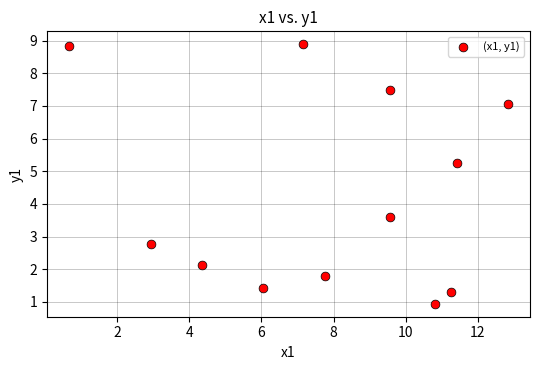

What Y value in the scatter plot is closest to 4?

3.6